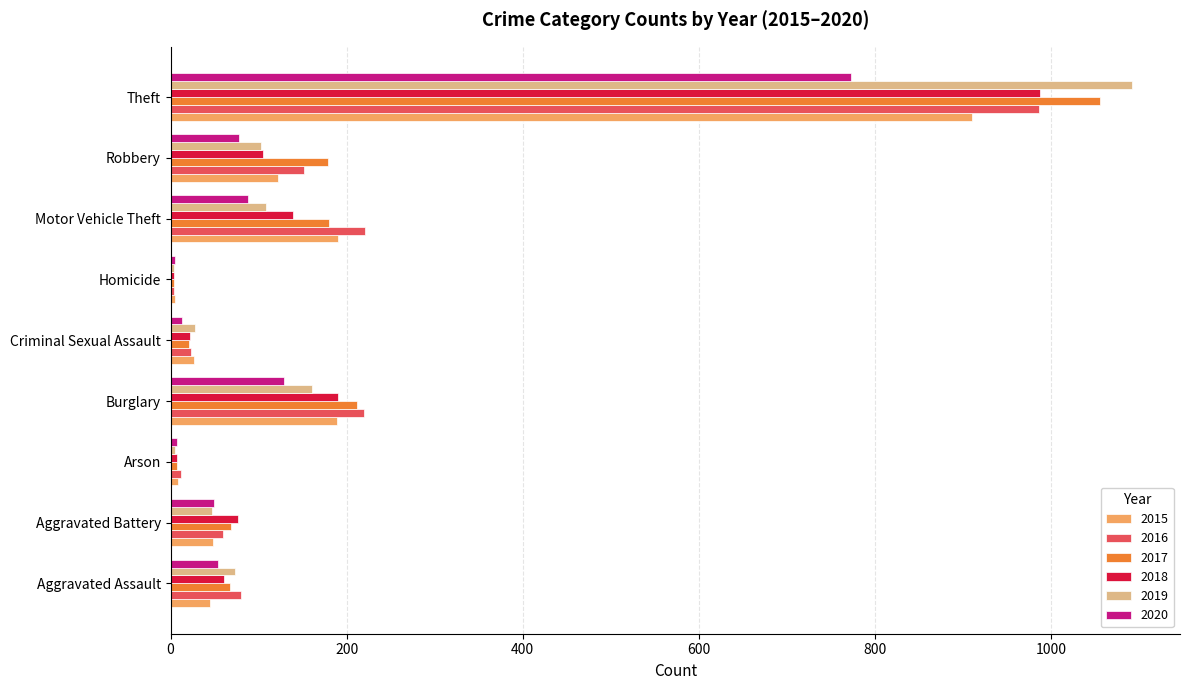

At which category is the sum across all series the highest?

Theft